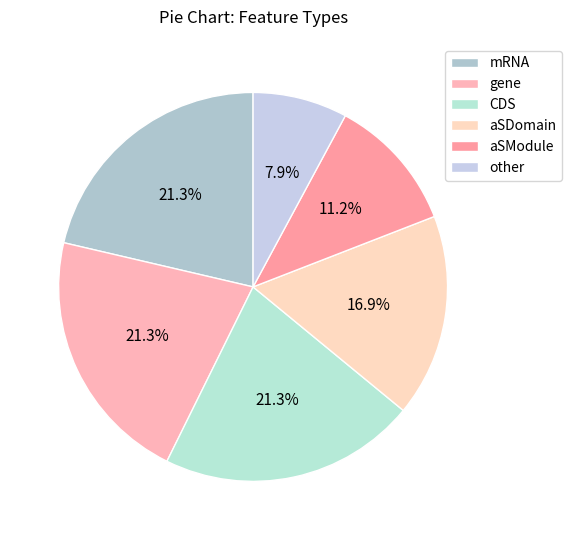

Approximately how many times larger is the value at CDS compared to aSModule?

1.9